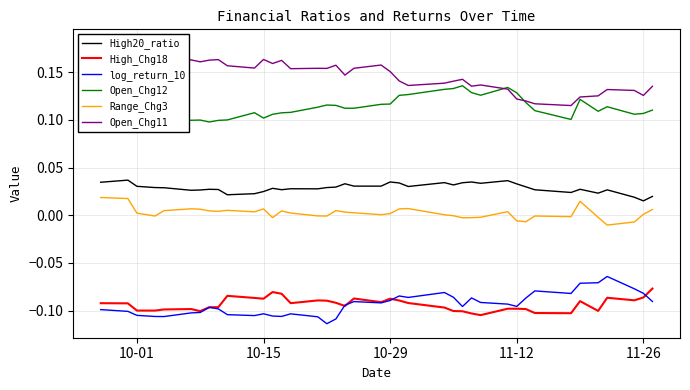

True or false: log_return_10 and Range_Chg3 cross at least once.

False